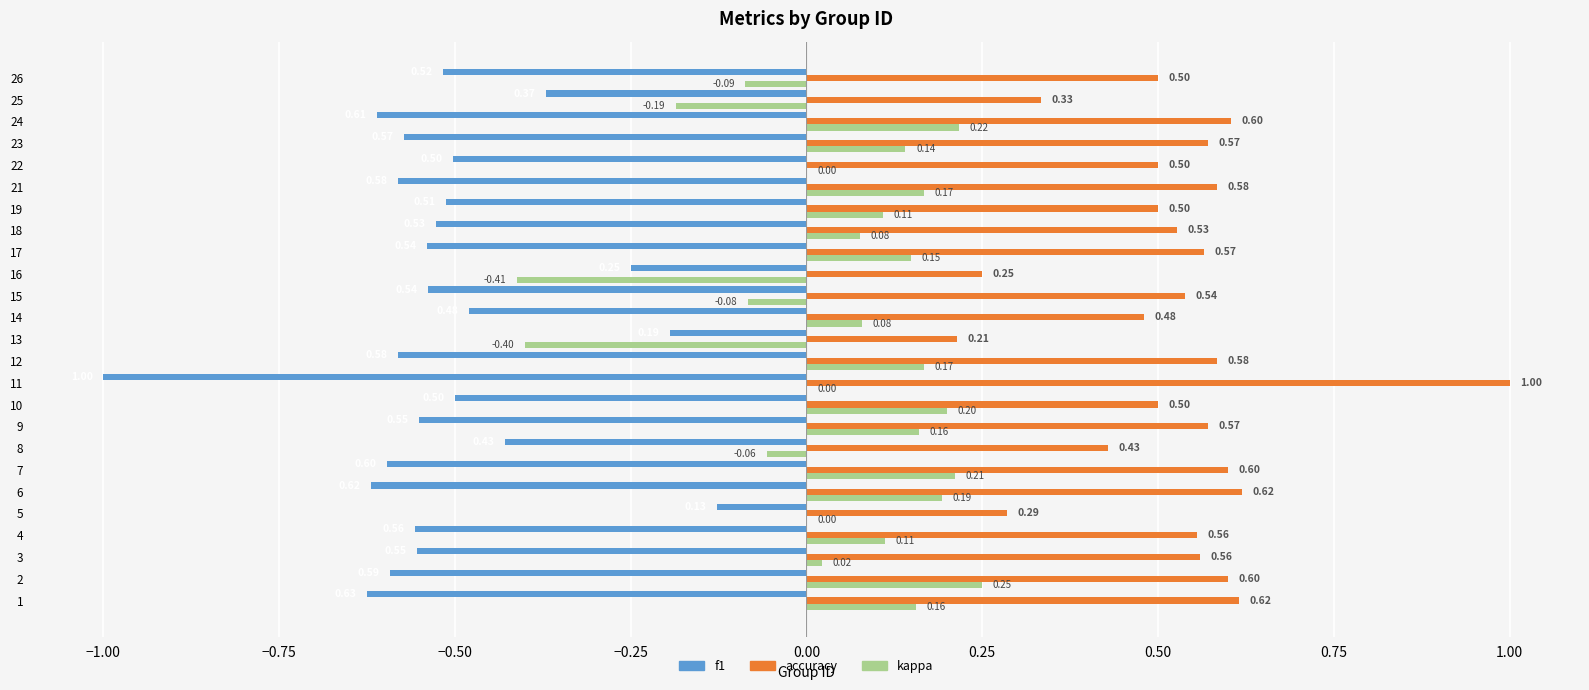

Which series has the largest range (max minus min)?

f1